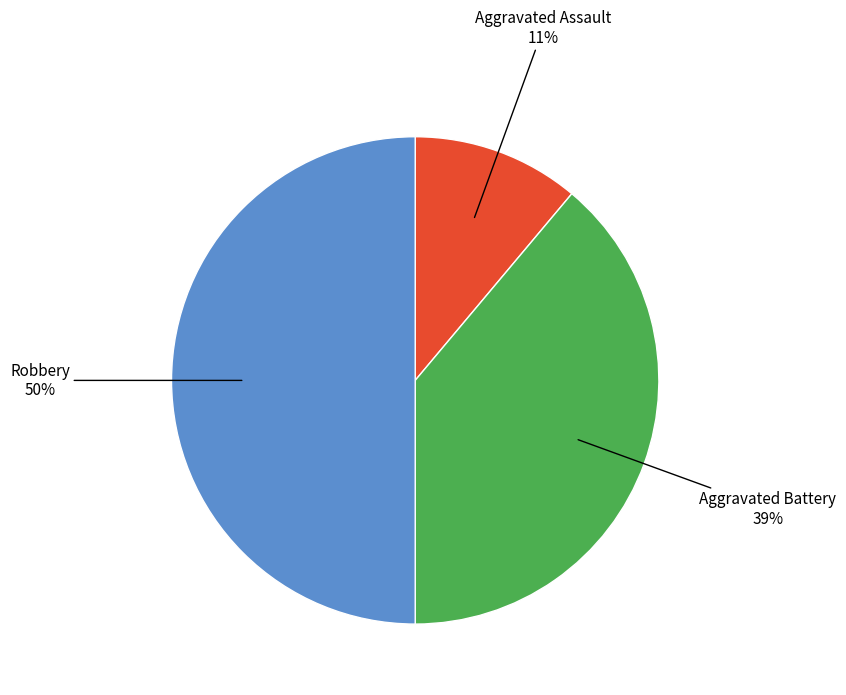

To the nearest percent, what is the difference between the largest and smallest slice percentages?

39%